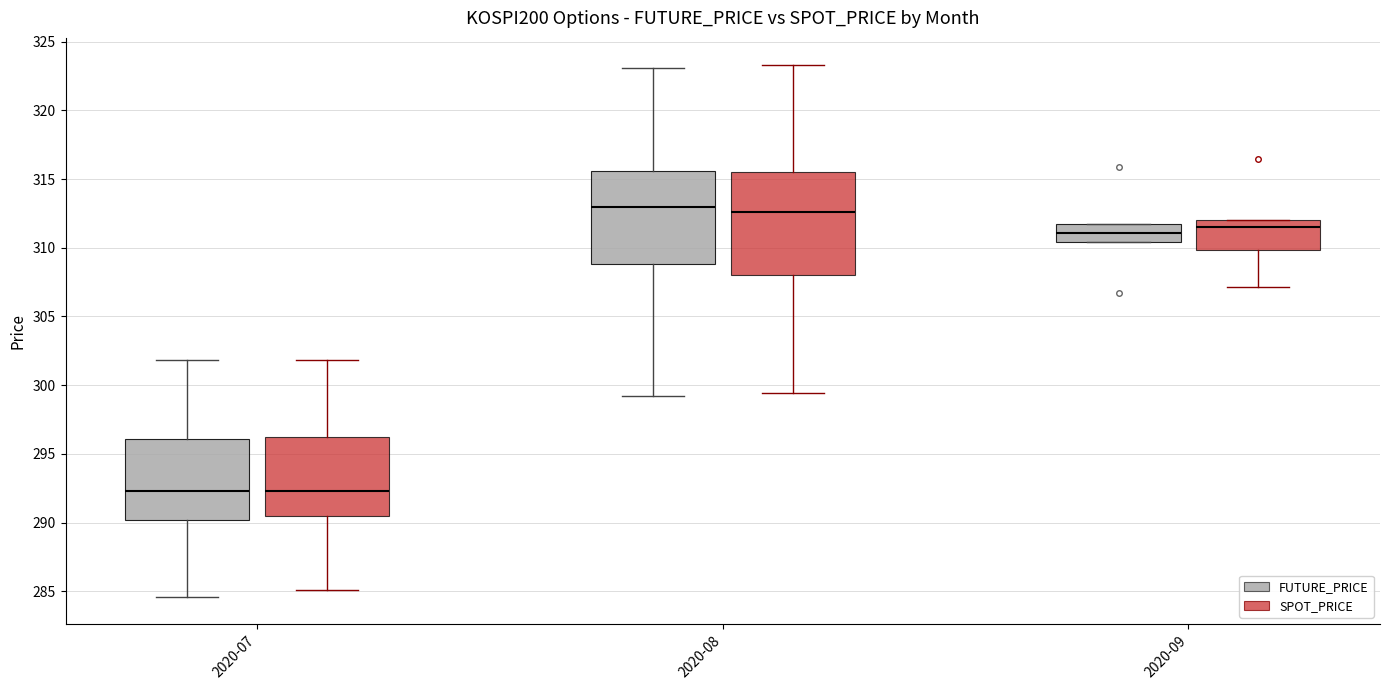

Reading left to right, transcribe this box plot: for each box, give where its median line is, the range the box spans, and where its two whiskers end, as read against the y-axis. The values are not printed on the chart, so give them approximately, as read against the axis.

2020-07 (FUTURE_PRICE): median 292.5, box 290.0 to 296.0, whiskers 284.5 to 302.0
2020-07 (SPOT_PRICE): median 292.5, box 290.5 to 296.0, whiskers 285.0 to 302.0
2020-08 (FUTURE_PRICE): median 313.0, box 309.0 to 315.5, whiskers 299.0 to 323.0
2020-08 (SPOT_PRICE): median 312.5, box 308.0 to 315.5, whiskers 299.5 to 323.5
2020-09 (FUTURE_PRICE): median 311.0, box 310.5 to 312.0, whiskers 310.5 to 312.0
2020-09 (SPOT_PRICE): median 311.5, box 310.0 to 312.0, whiskers 307.0 to 312.0